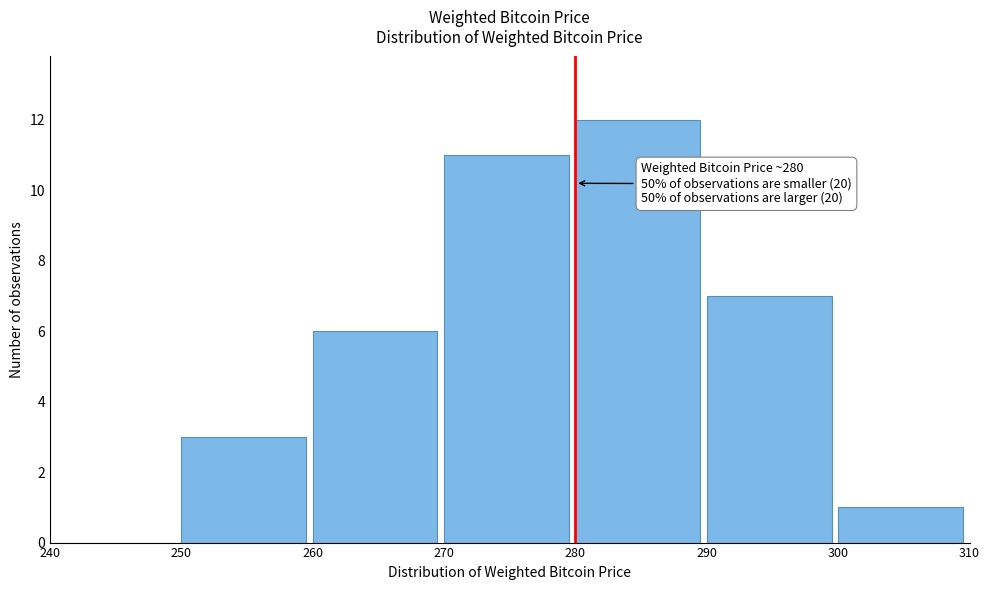

Over which range of the x-axis is the bar tallest?

280 to 290